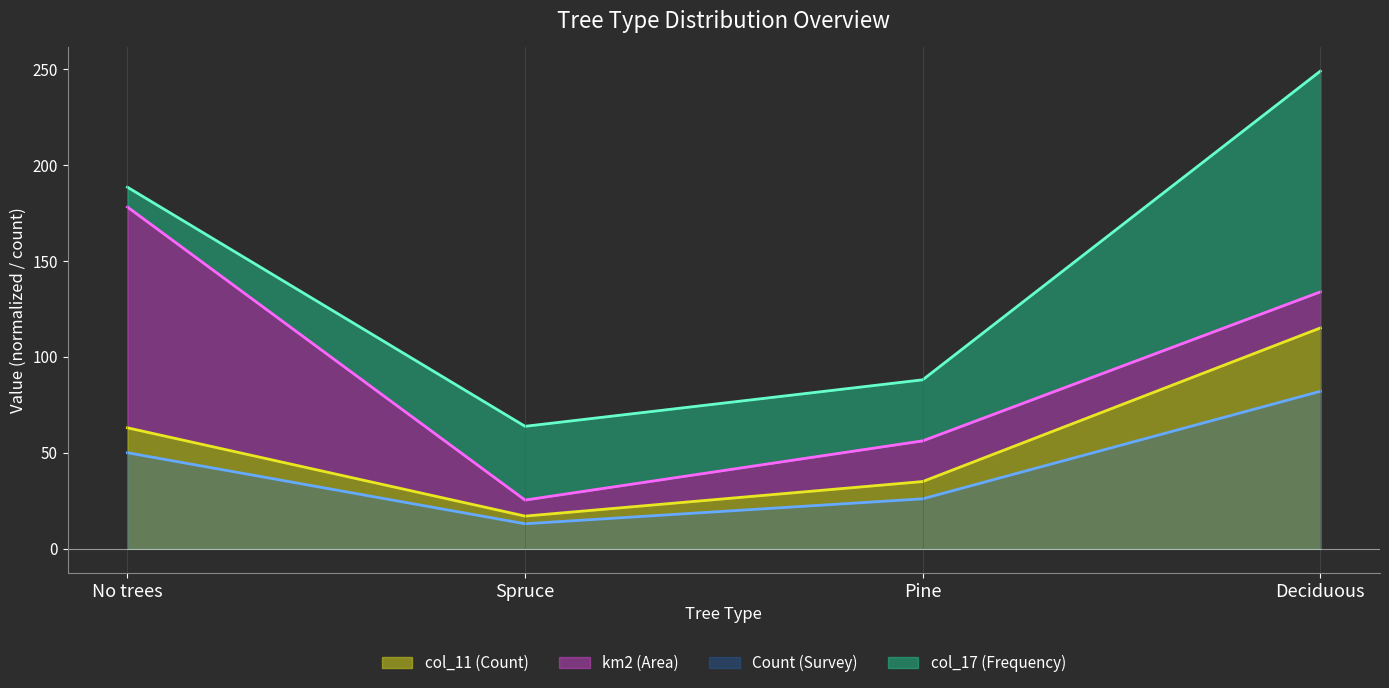

At which label does Count (Survey) first exceed 50?

Deciduous